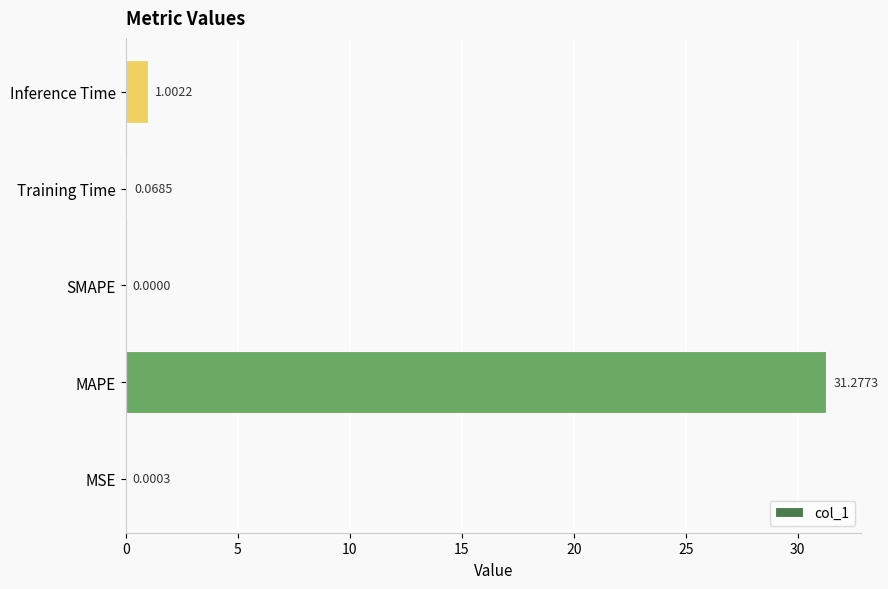

What is the change in value from MSE to MAPE?

+31.3